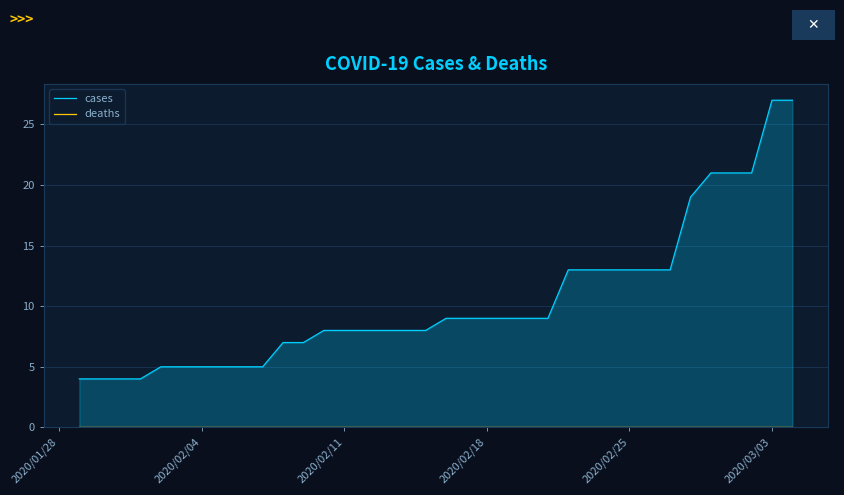

Reading left to right, what are all the values shown in this chart?

cases: 4	4	4	4	5	5	5	5	5	5	7	7	8	8	8	8	8	8	9	9	9	9	9	9	13	13	13	13	13	13	19	21	21	21	27	27
deaths: 0	0	0	0	0	0	0	0	0	0	0	0	0	0	0	0	0	0	0	0	0	0	0	0	0	0	0	0	0	0	0	0	0	0	0	0